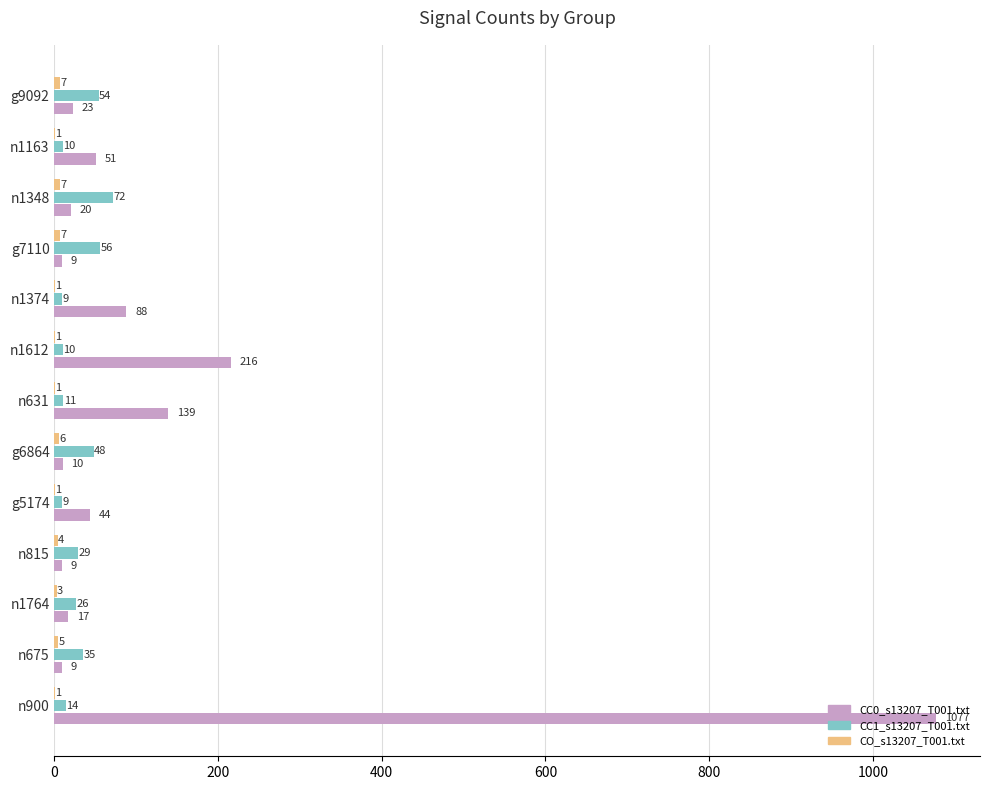

At which label is CC0_s13207_T001.txt closest to 543?

n1612